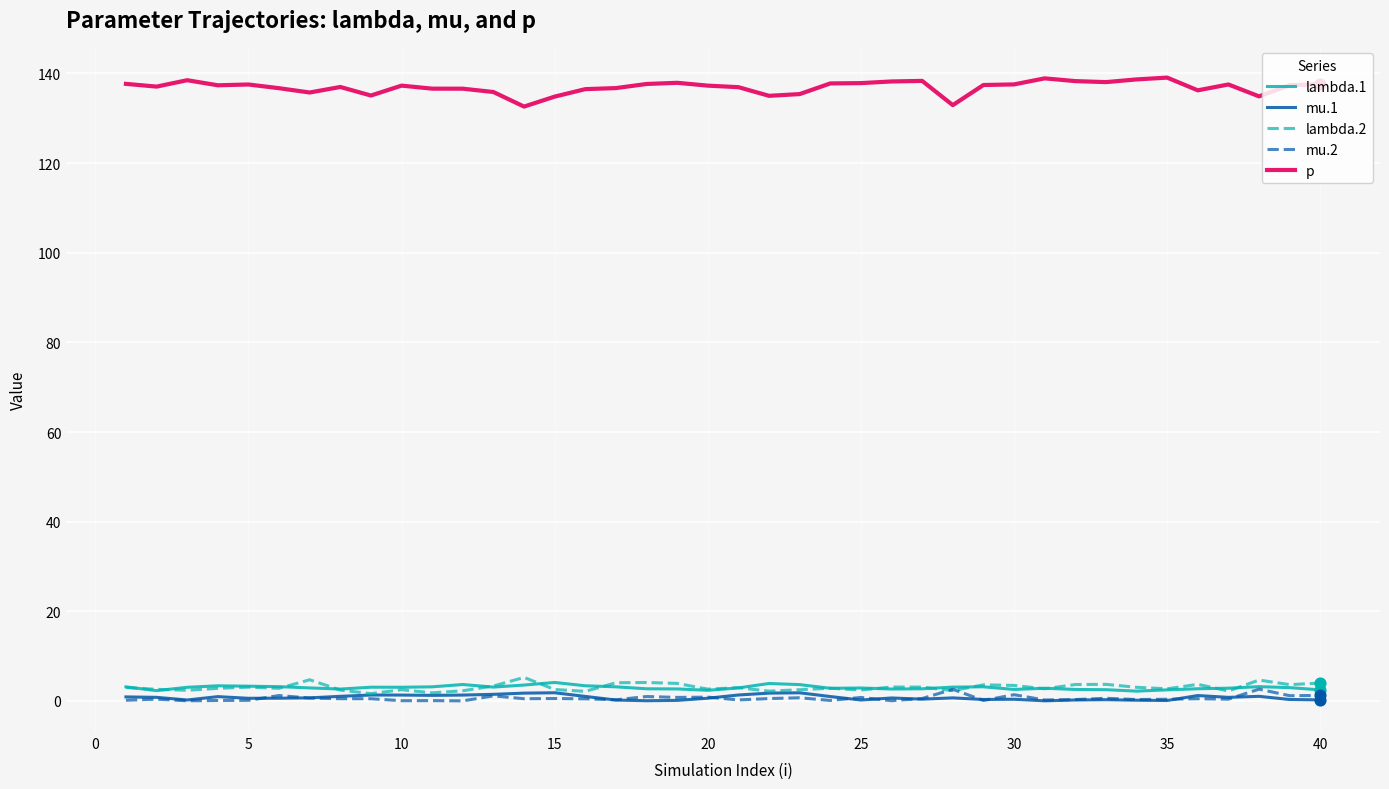

Which series has the largest range (max minus min)?

p